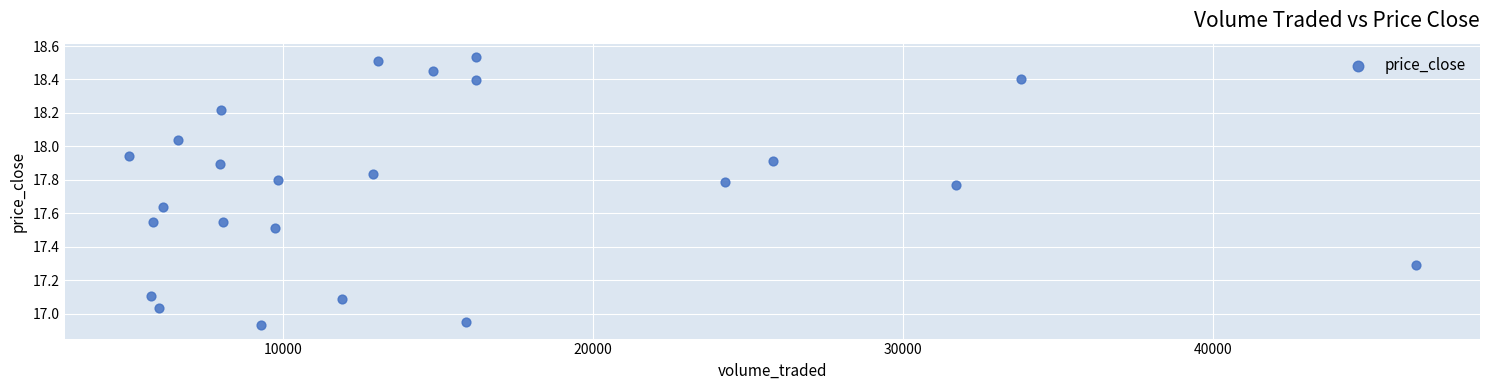

What is the range of X values (max minus min)?

41512.0